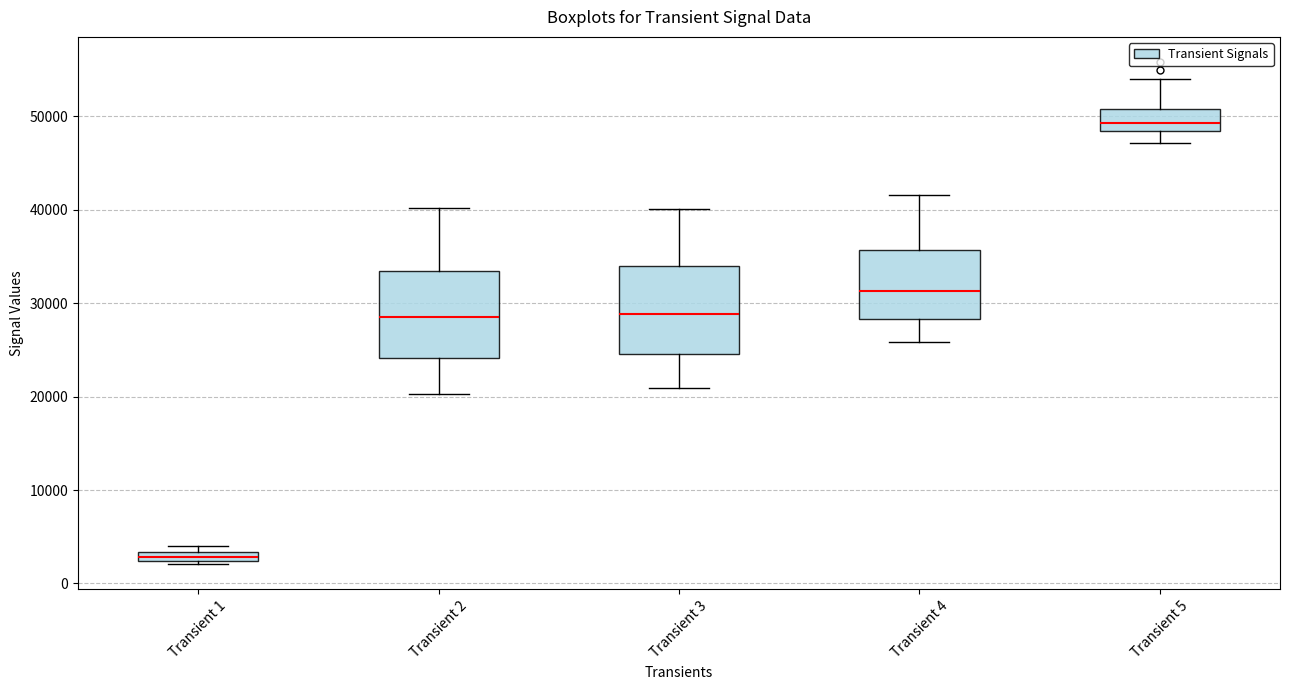

Where does the upper whisker of the box for Transient 2 end on the y-axis? The values are not printed on the chart, so give them approximately, as read against the axis.

40000